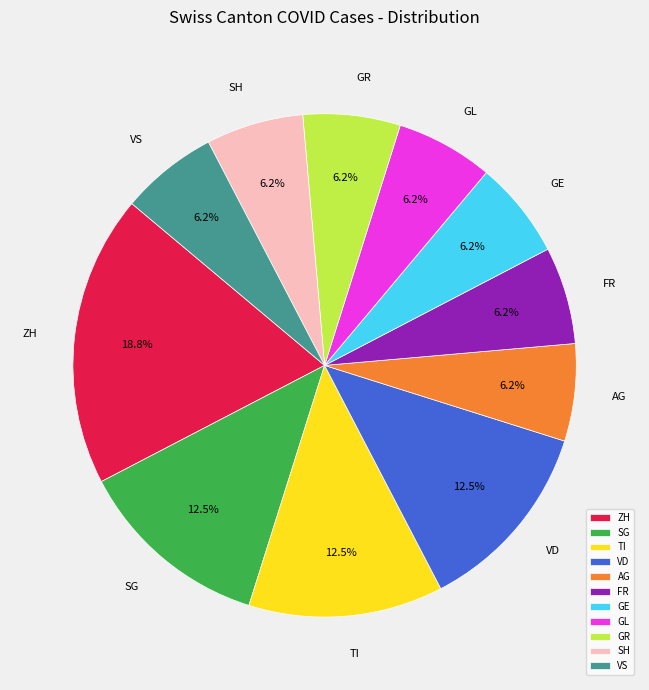

What percentage is NOT represented by AG?

93.8%